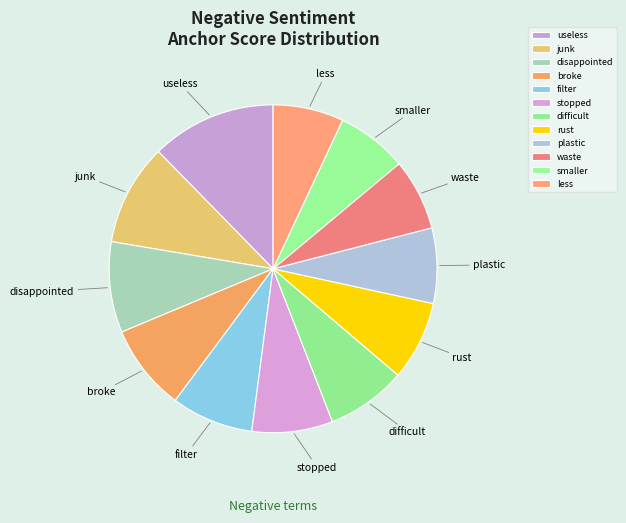

Which slice is the largest?

useless